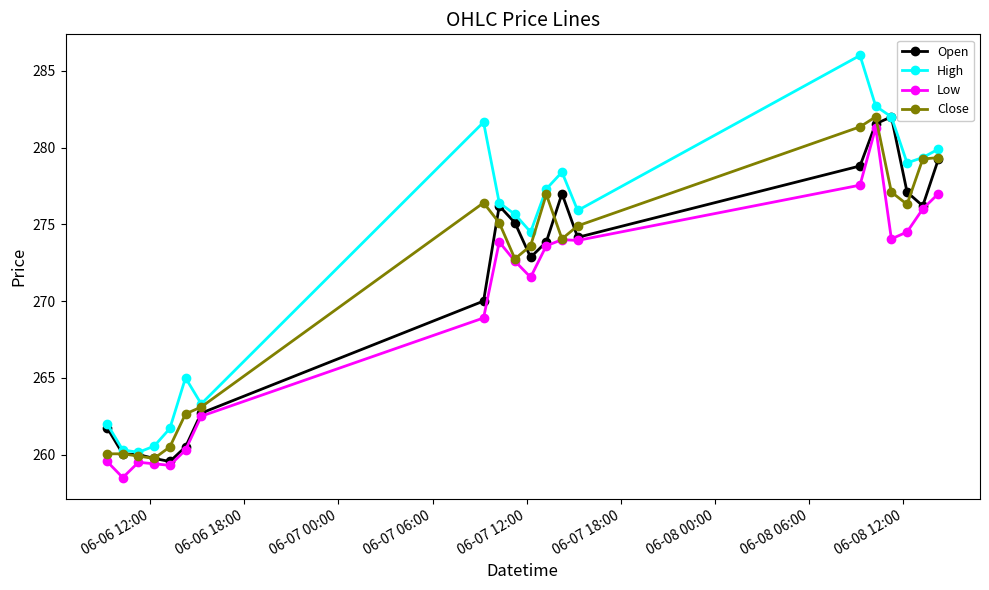

At how many categories does at least one series exceed 277?

9